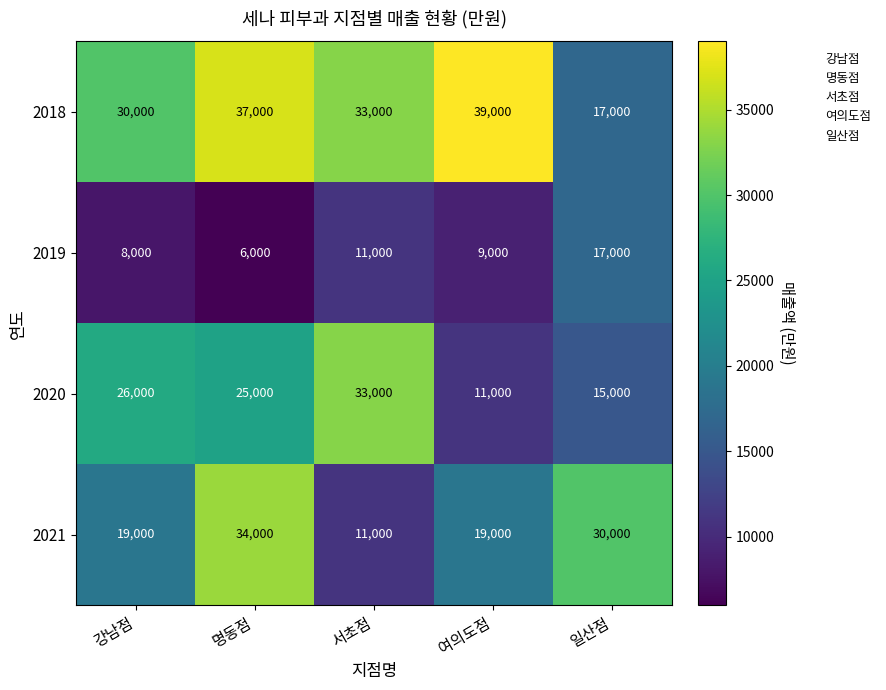

The 2021 series shows 17329 at 서초점. True or false?

False